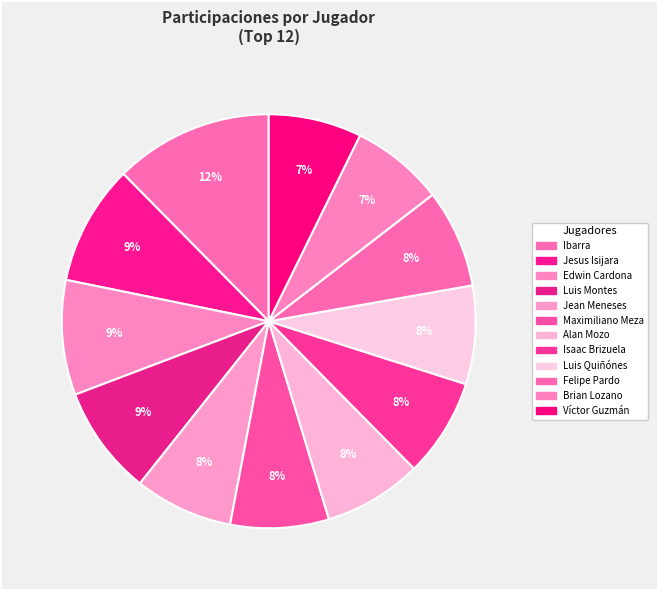

Does Isaac Brizuela account for over 50% of the chart?

No